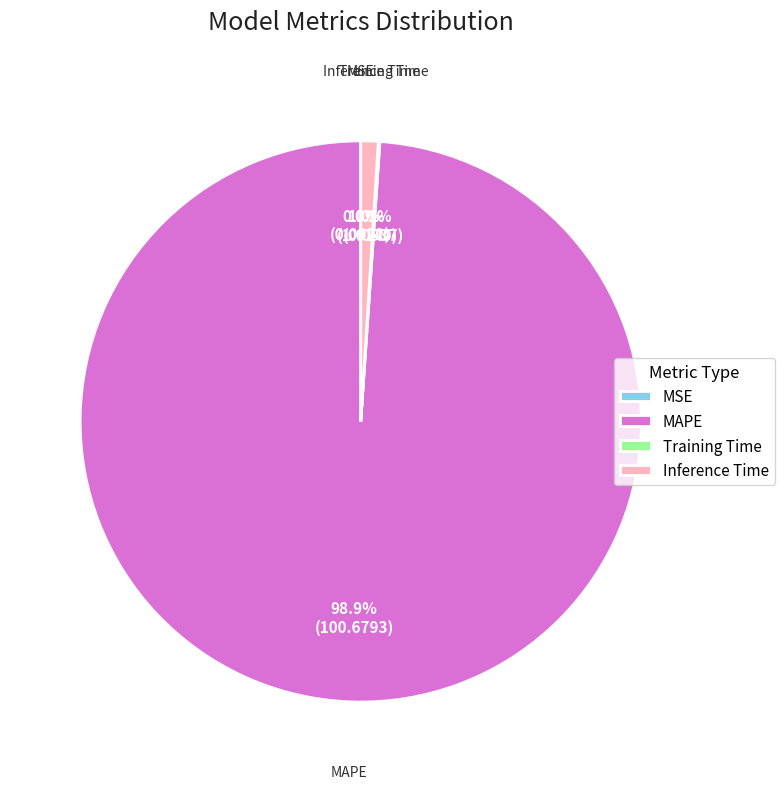

What is the largest slice in the pie chart?

MAPE